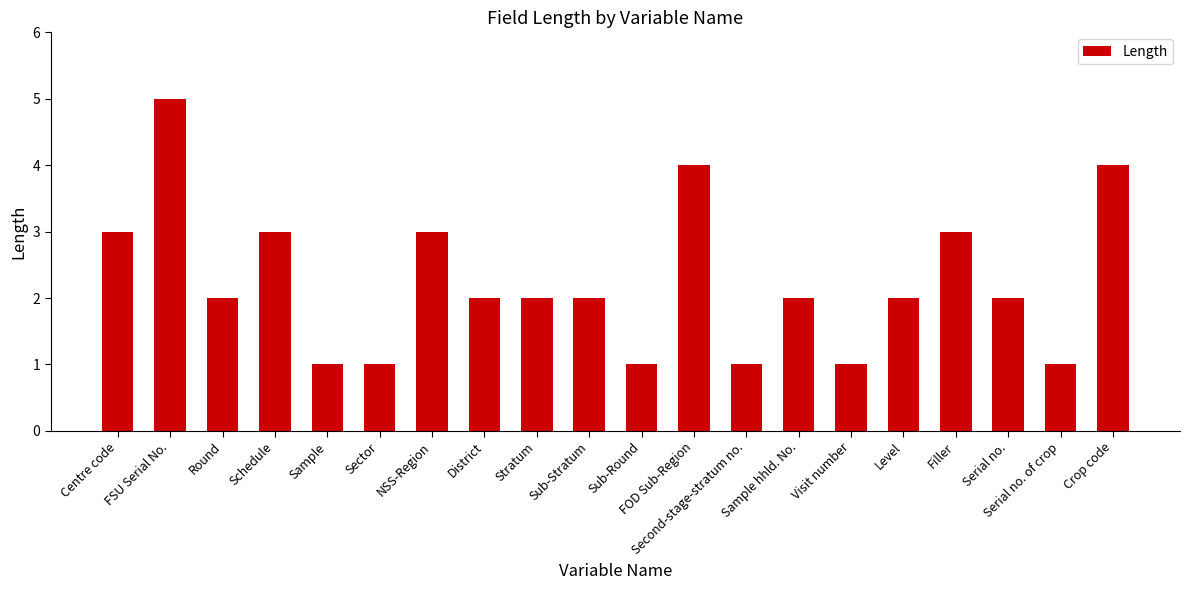

What value does the data have at Stratum?

2